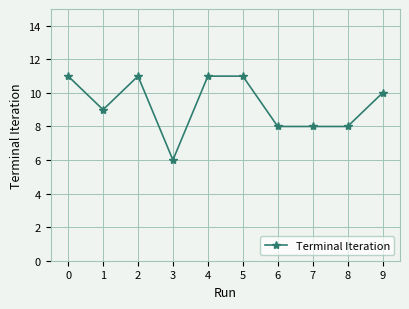

What is the difference between the maximum and minimum values?

5